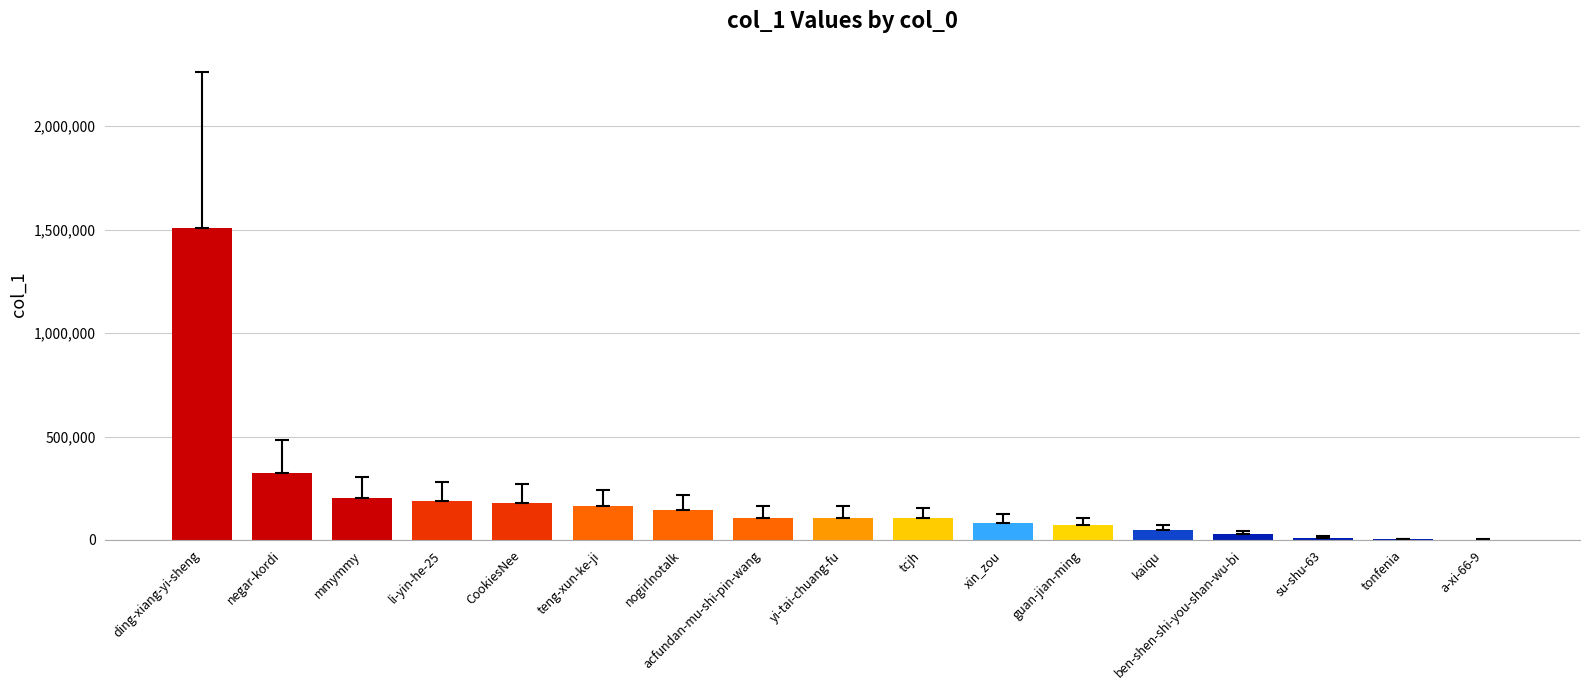

What is the maximum value shown in the chart?

1506995